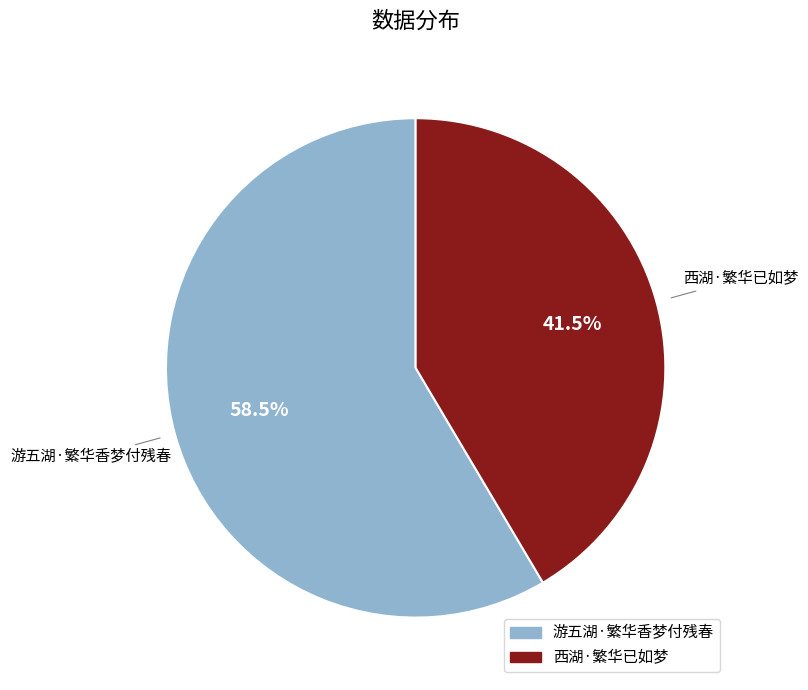

Which slice is the smallest?

西湖·繁华已如梦